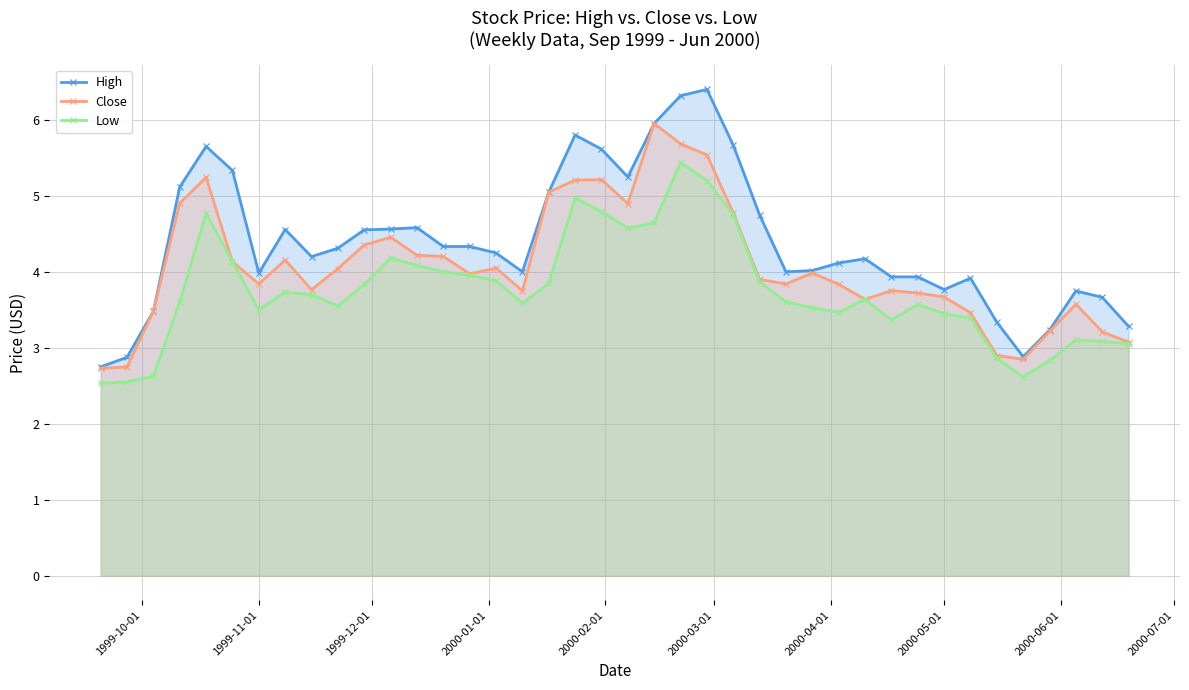

List the series in order of their overall mean, lowest first.

Low, Close, High